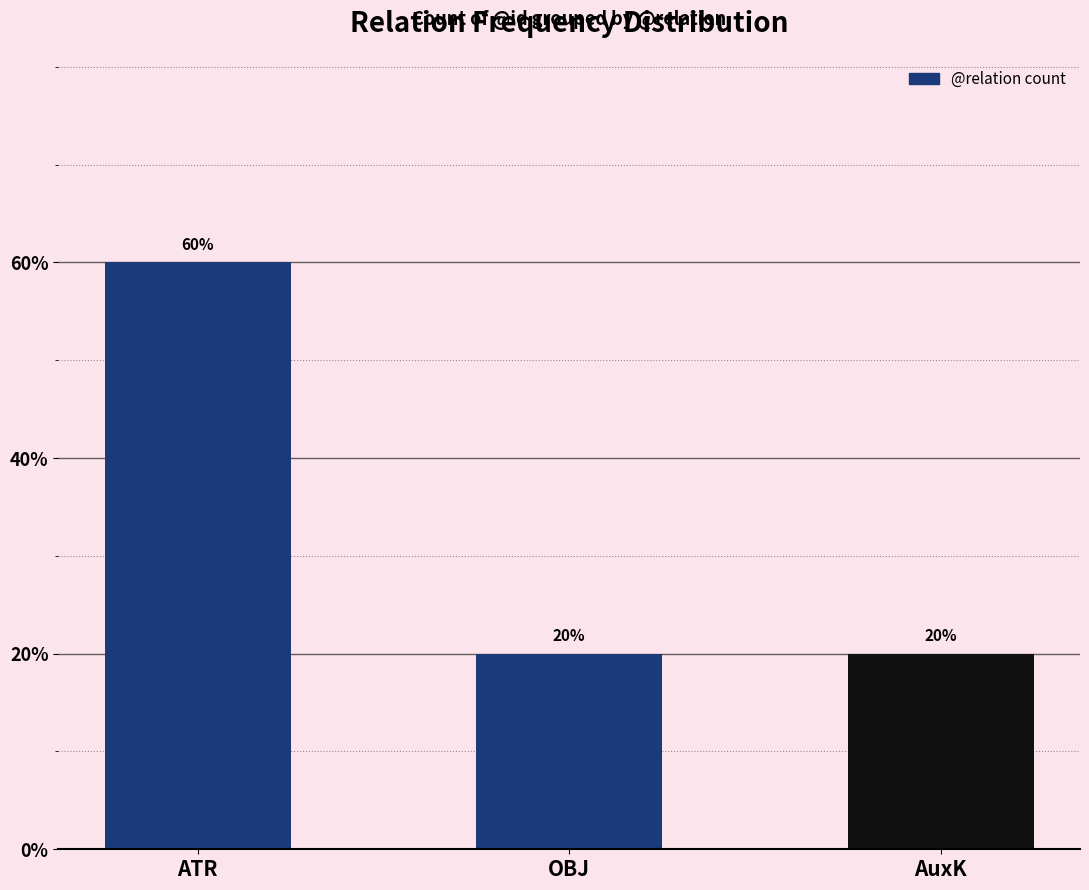

Is it true that the value at ATR is 3?

True